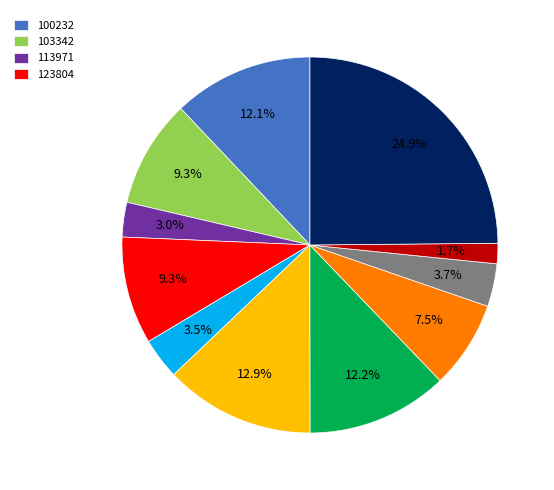

To the nearest percent, what is the average slice percentage?

9%